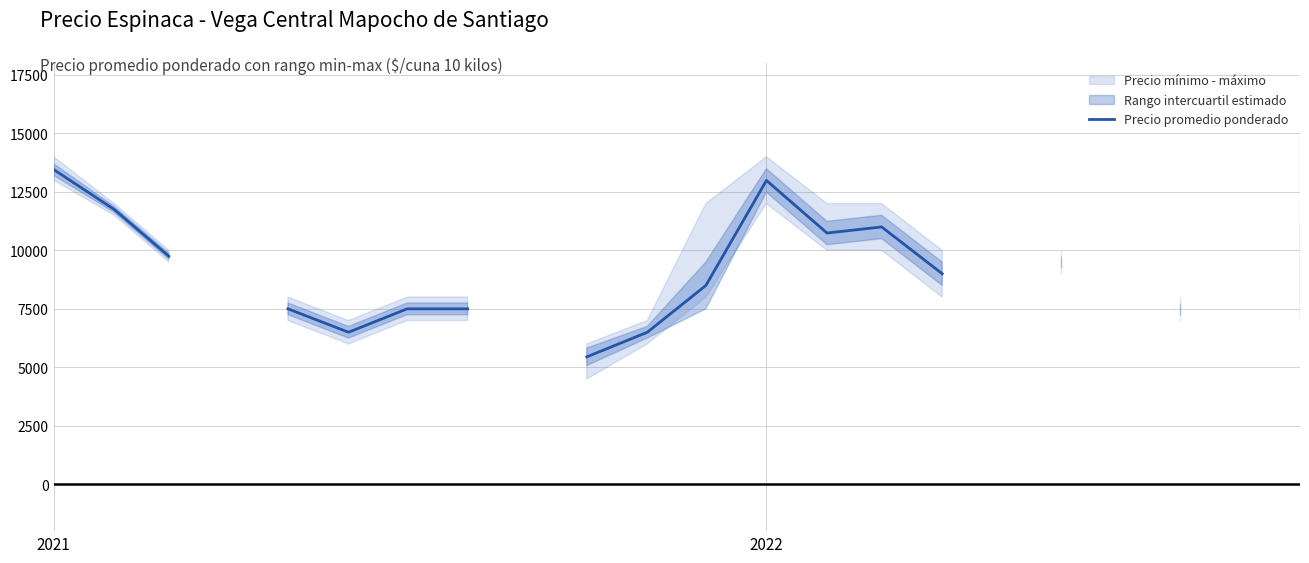

The value at 5 is 4352.2. True or false?

False